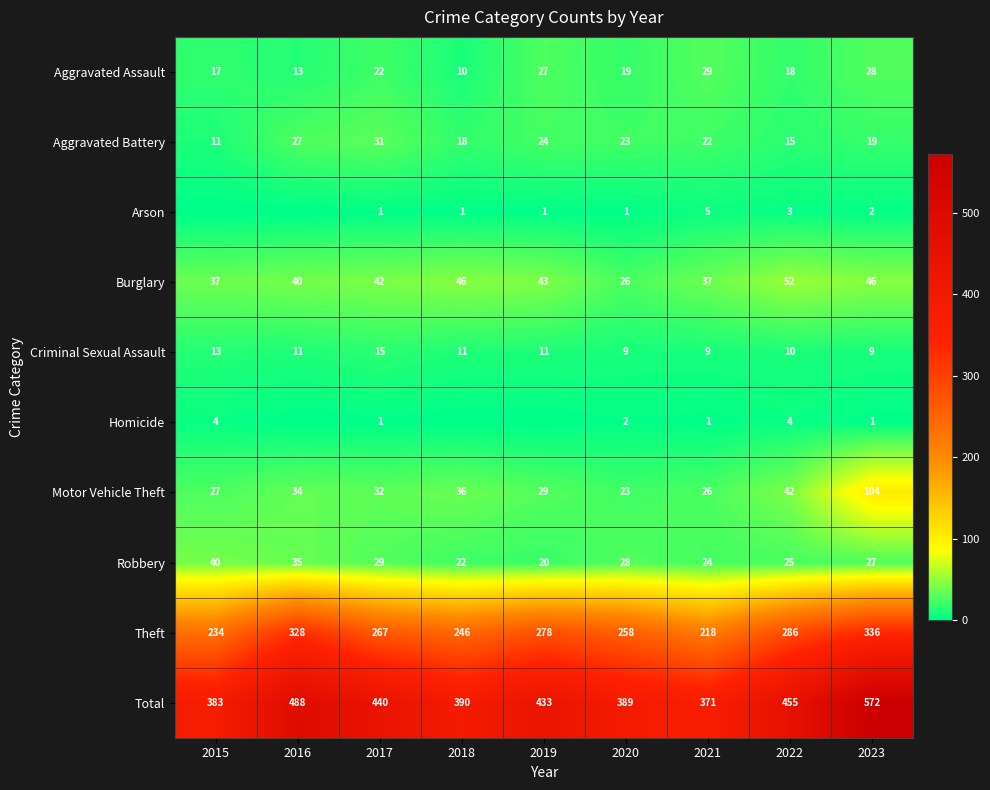

What is the spread (max minus min) of values at 2023?

571